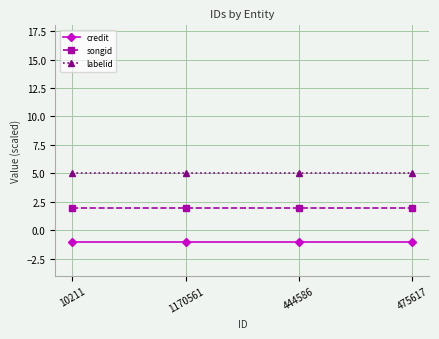

At 475617, list the series in order from smallest to largest.

credit, songid, labelid